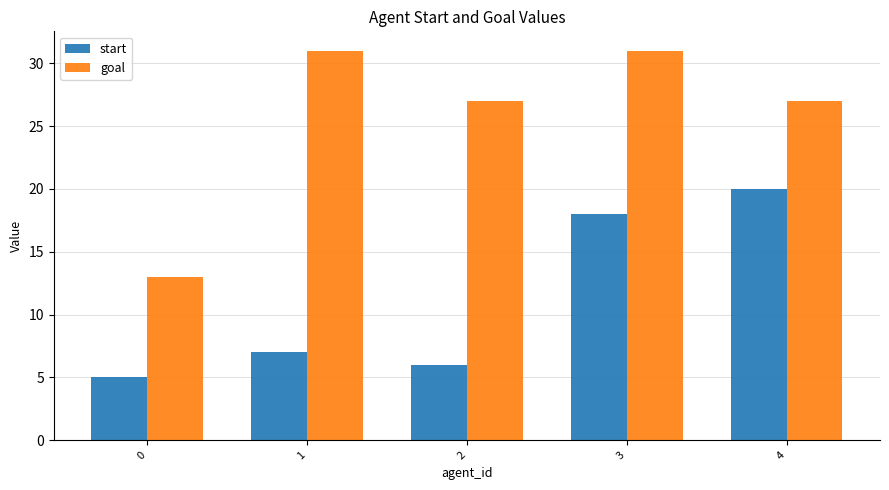

Count the goal values in the range 27 to 31.

4